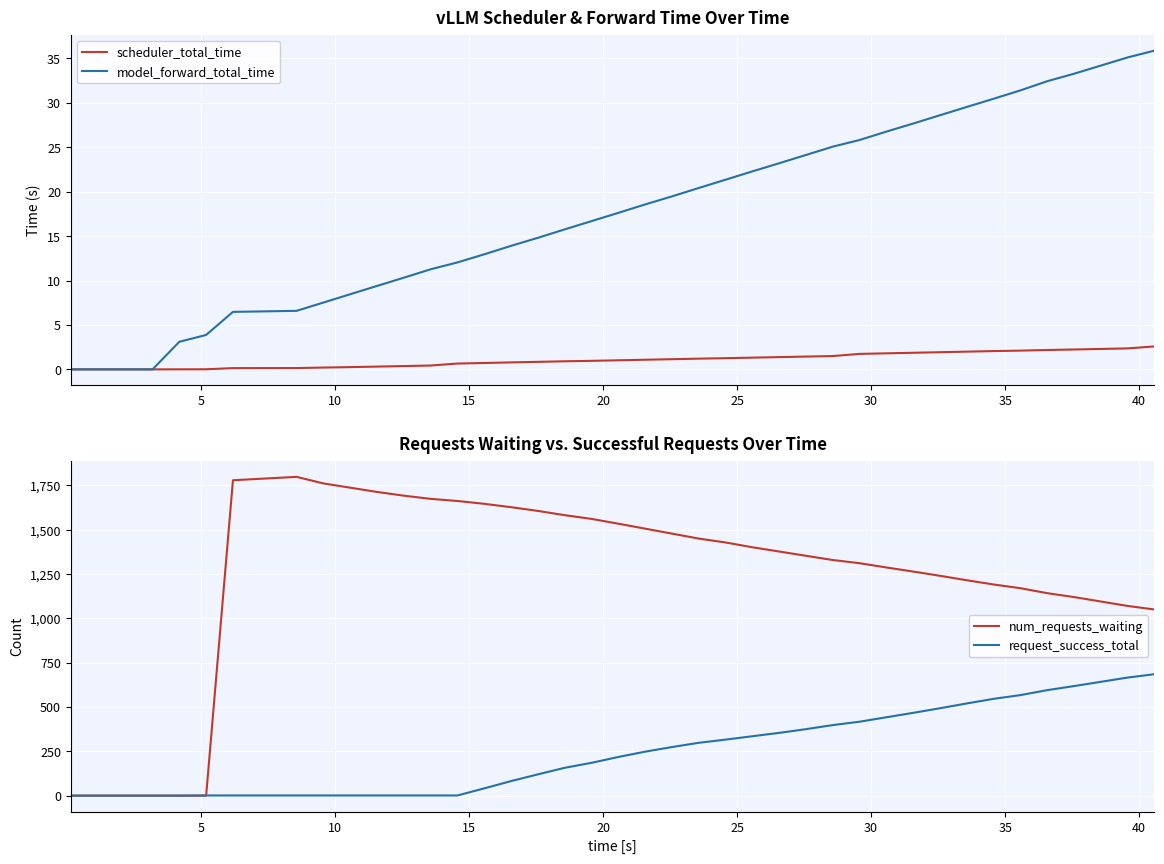

Reading left to right, extract all data points from this chart.

scheduler_total_time: 0.0	0.0	0.0	0.0	0.0	0.0	0.1	0.1	0.2	0.3	0.3	0.4	0.4	0.7	0.7	0.8	0.8	0.9	1.0	1.0	1.1	1.1	1.2	1.3	1.3	1.4	1.4	1.5	1.7	1.8	1.9	1.9	2.0	2.1	2.1	2.2	2.2	2.3	2.4	2.6
model_forward_total_time: 0.0	0.0	0.0	0.0	3.1	3.9	6.5	6.6	7.5	8.5	9.4	10.3	11.3	12.0	13.0	13.9	14.8	15.8	16.7	17.6	18.6	19.5	20.4	21.4	22.3	23.2	24.1	25.1	25.8	26.8	27.7	28.6	29.5	30.5	31.4	32.4	33.3	34.2	35.1	35.9
num_requests_waiting: 0.0	0.0	0.0	0.0	0.0	0.0	1779.0	1798.0	1761.0	1737.0	1713.0	1692.0	1674.0	1662.0	1646.0	1627.0	1606.0	1582.0	1561.0	1534.0	1506.0	1478.0	1450.0	1428.0	1401.0	1377.0	1353.0	1329.0	1311.0	1287.0	1264.0	1240.0	1215.0	1191.0	1170.0	1142.0	1120.0	1095.0	1070.0	1050.0
request_success_total: 0.0	0.0	0.0	0.0	0.0	1.0	1.0	1.0	1.0	1.0	1.0	1.0	1.0	1.0	41.0	82.0	120.0	157.0	185.0	218.0	248.0	274.0	298.0	316.0	335.0	354.0	375.0	398.0	417.0	442.0	467.0	493.0	520.0	546.0	567.0	595.0	618.0	642.0	666.0	685.0